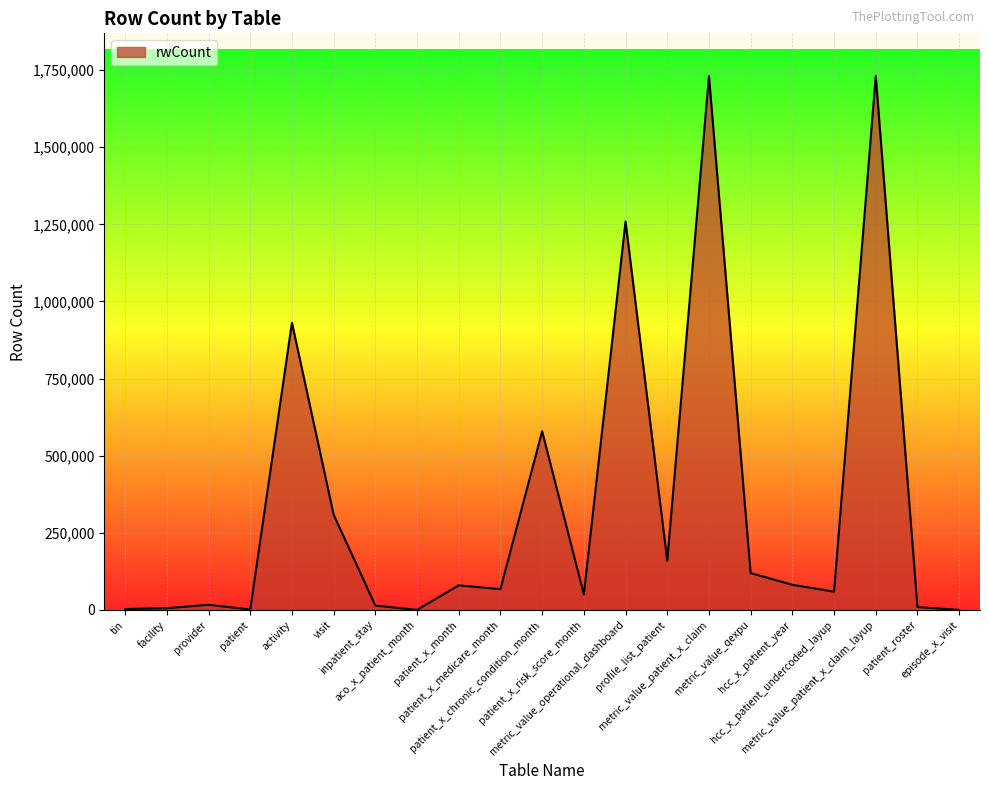

What is the ratio of the value at provider to the value at inpatient_stay?

1.2